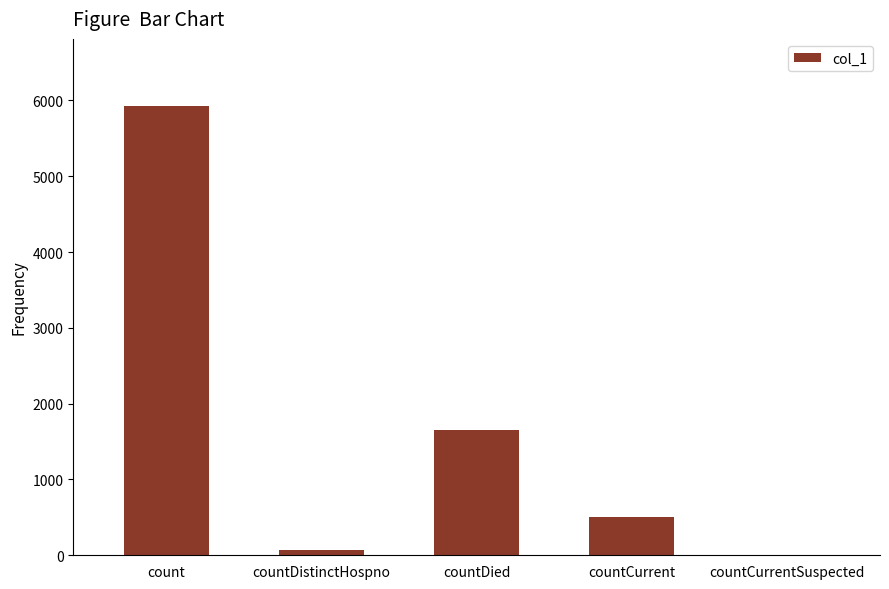

What is the sum of all values?

8161